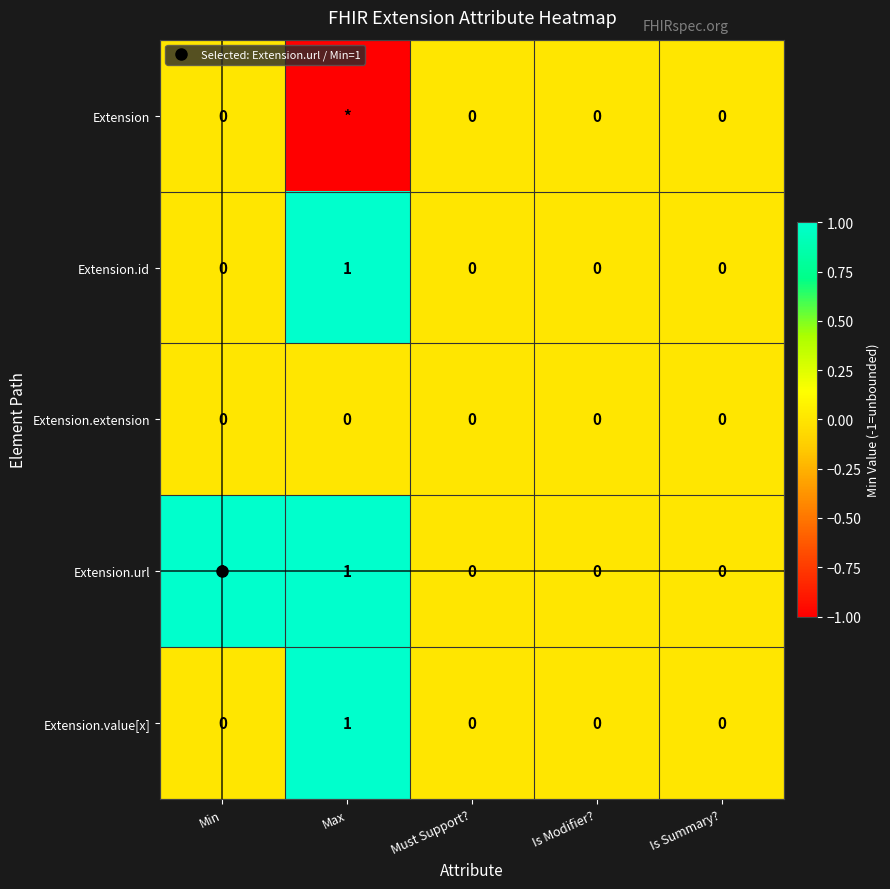

Which series has the largest total across all categories?

Extension.url